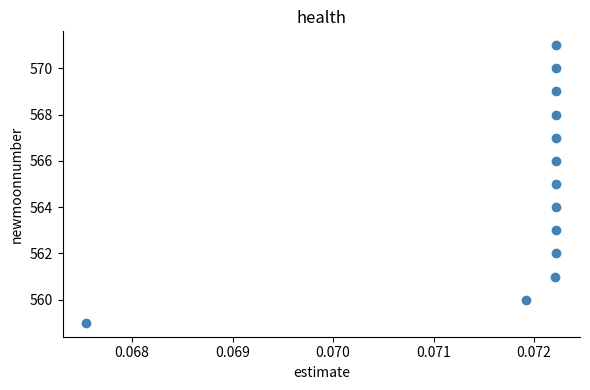

What is the range of Y values (max minus min)?

12